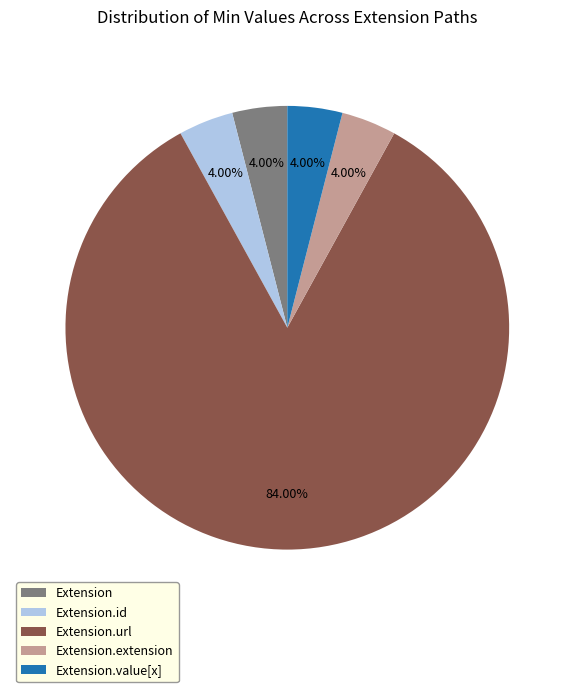

Approximately how many times larger is the value at Extension.id compared to Extension.value[x]?

1.0